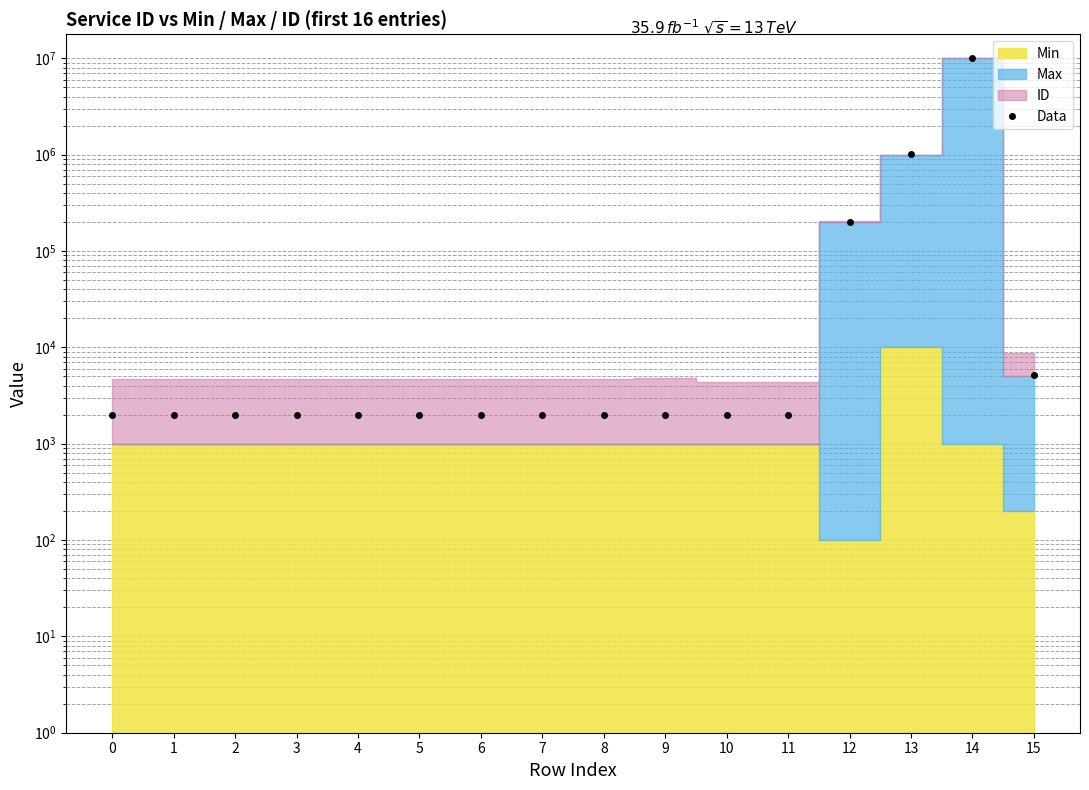

Reading left to right, extract all data points from this chart.

0=2000	1=2000	2=2000	3=2000	4=2000	5=2000	6=2000	7=2000	8=2000	9=2000	10=2000	11=2000	12=200100	13=1010000	14=10001000	15=5200